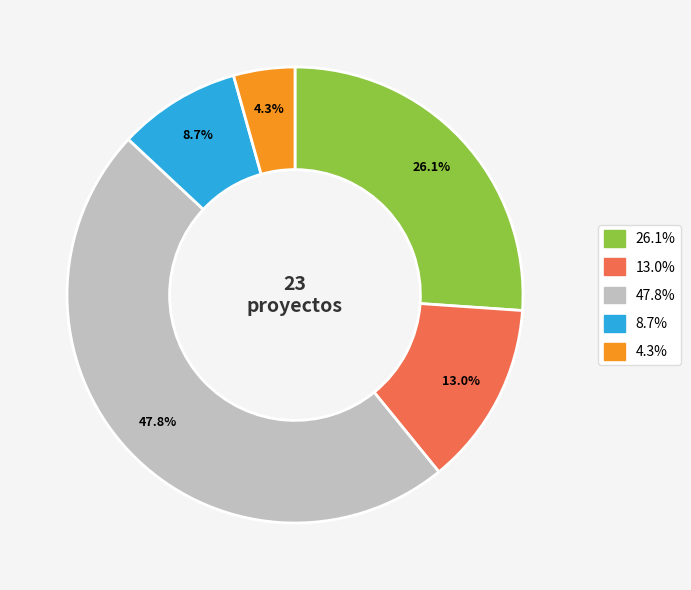

Is there any slice that represents more than half of the pie?

No